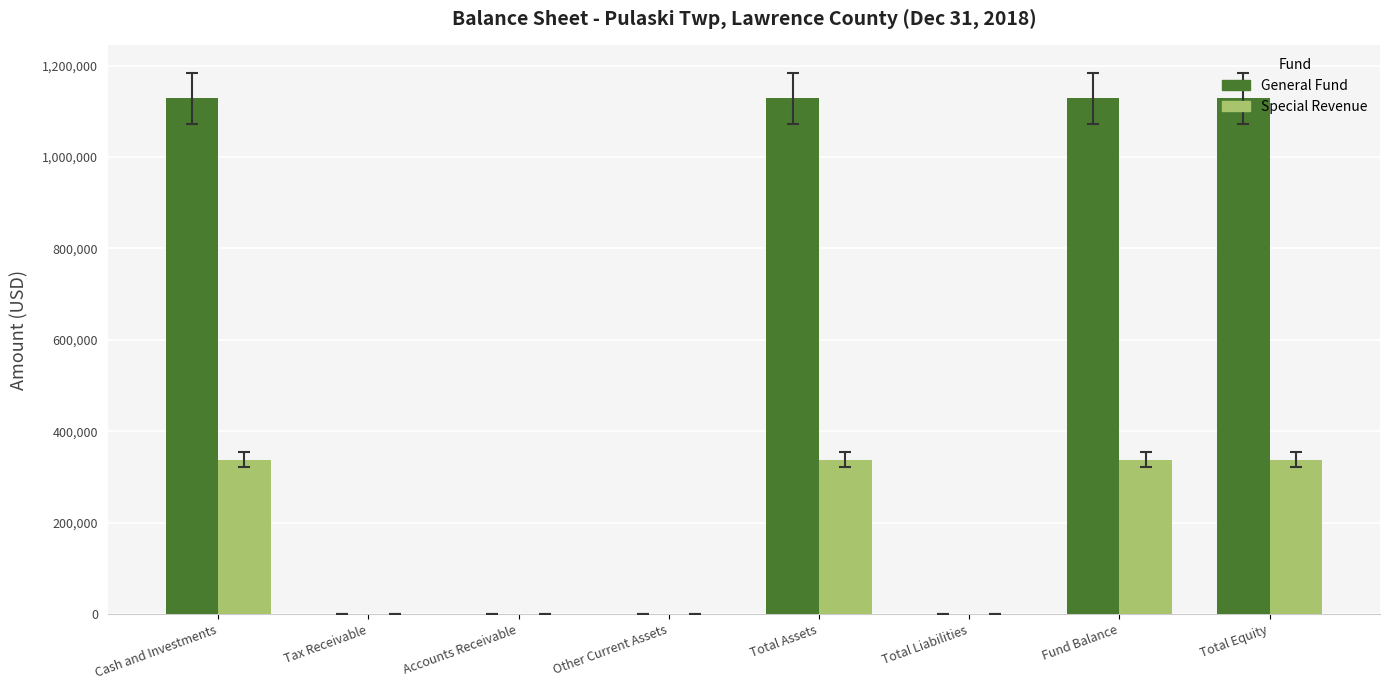

Which series has the largest range (max minus min)?

General Fund